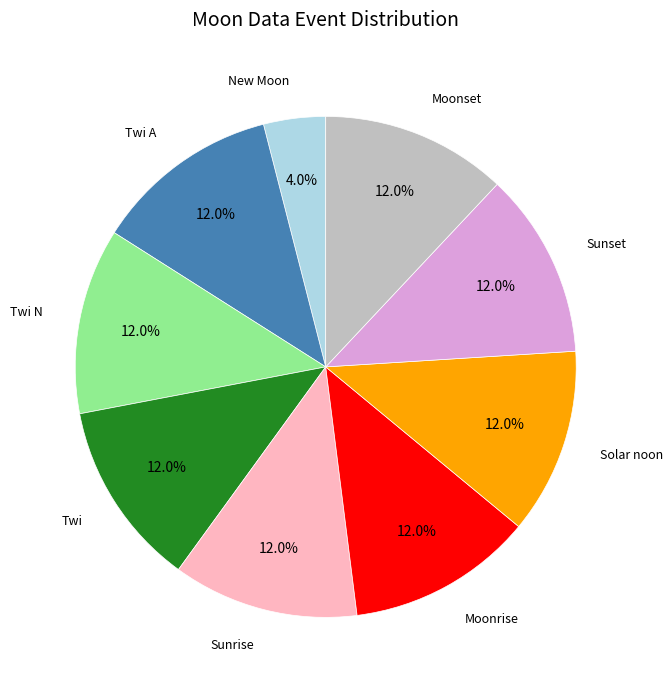

Which category has the smallest portion of the pie?

New Moon